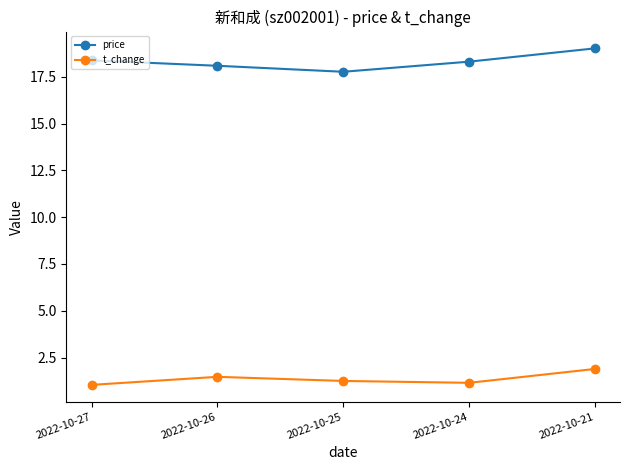

What is the spread (max minus min) of values at 2022-10-25?

16.5